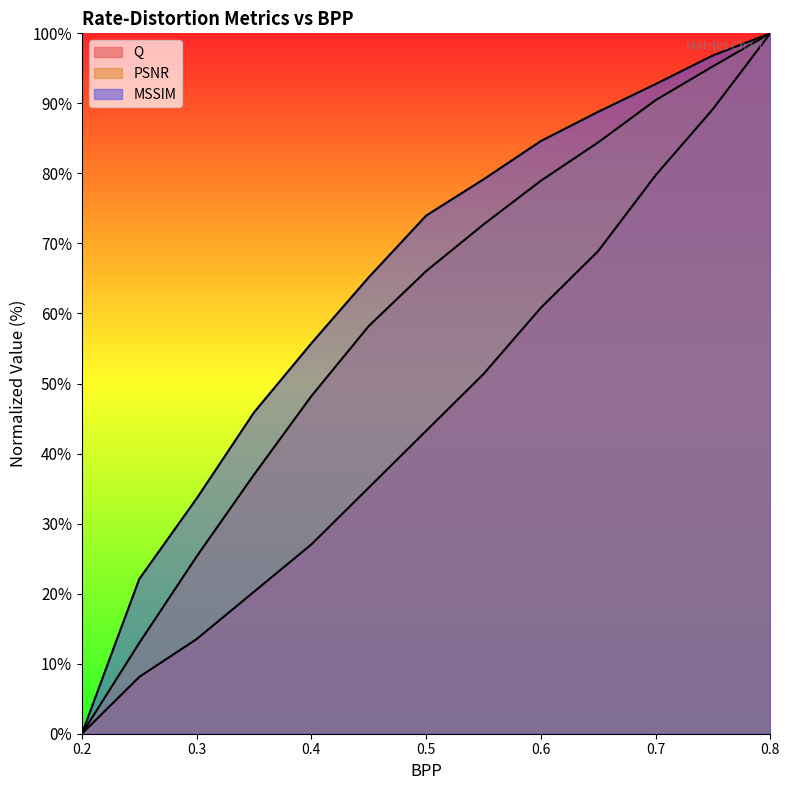

Reading left to right, extract all data points from this chart.

Q: 0.2=0.0	0.25=8.1	0.3=13.5	0.35=20.3	0.4=27.0	0.45=35.1	0.5=43.2	0.55=51.4	0.6=60.8	0.65=68.9	0.7=79.7	0.75=89.2	0.8=100.0
PSNR: 0.2=0.0	0.25=13.0	0.3=25.3	0.35=37.0	0.4=48.2	0.45=58.2	0.5=66.0	0.55=72.7	0.6=78.9	0.65=84.4	0.7=90.5	0.75=95.3	0.8=100.0
MSSIM: 0.2=0.0	0.25=22.1	0.3=33.6	0.35=45.9	0.4=55.7	0.45=65.2	0.5=74.0	0.55=79.1	0.6=84.6	0.65=88.8	0.7=92.8	0.75=96.8	0.8=100.0